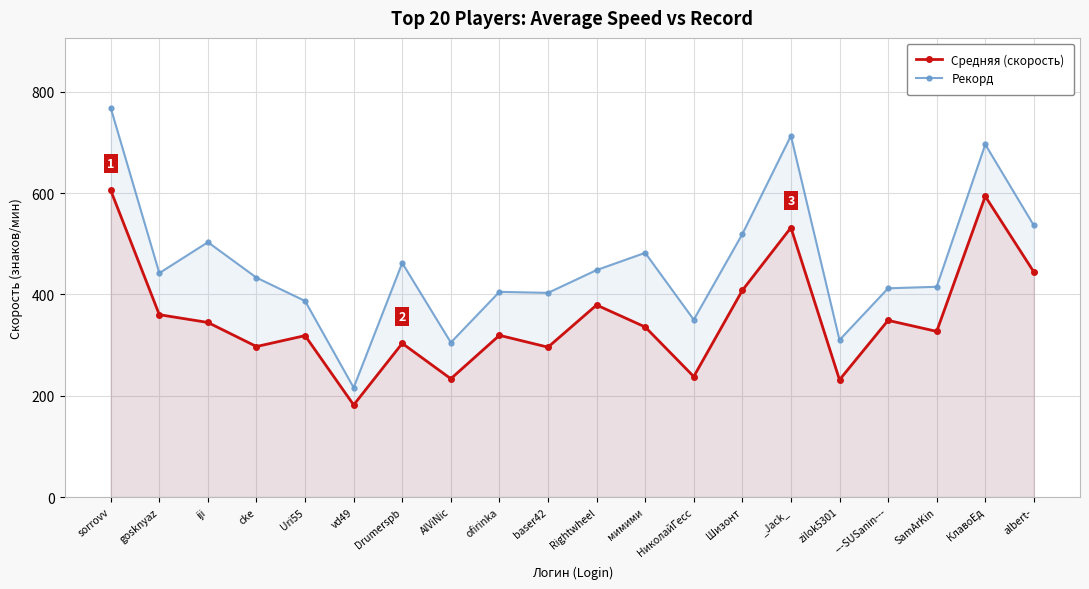

True or false: Средняя (скорость) and Рекорд cross at least once.

False